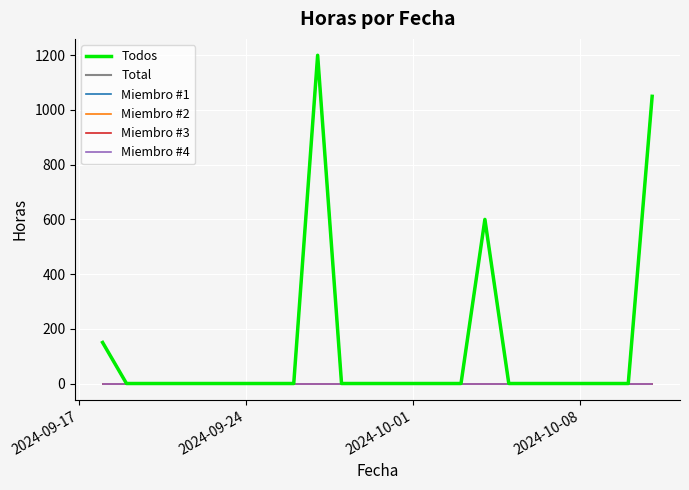

Does the chart have visible grid lines?

Yes